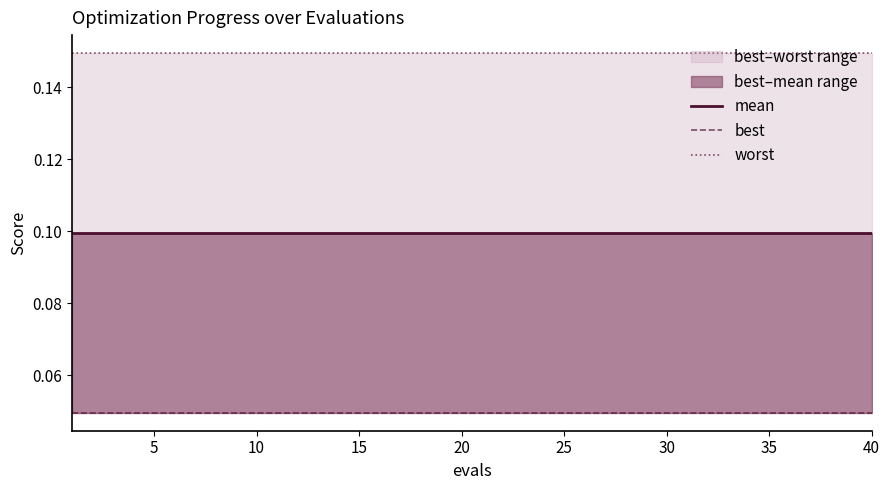

Is it true that worst equals 0.1 at 20?

True